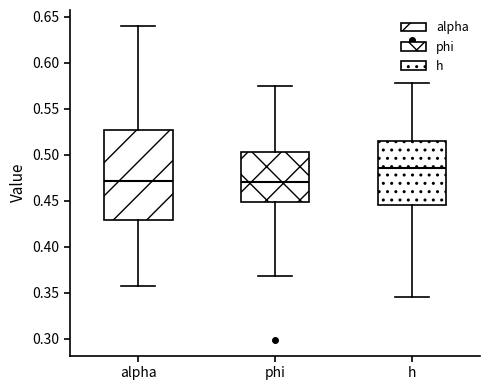

Which box has the highest median line?

h